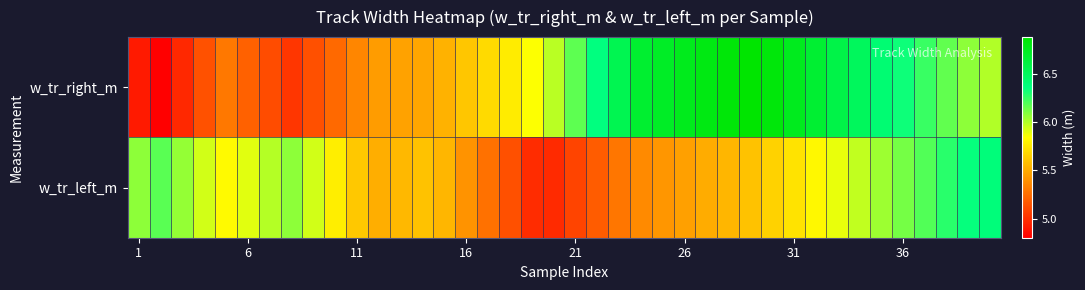

Rank the series by their average value, from highest to lowest.

w_tr_right_m, w_tr_left_m